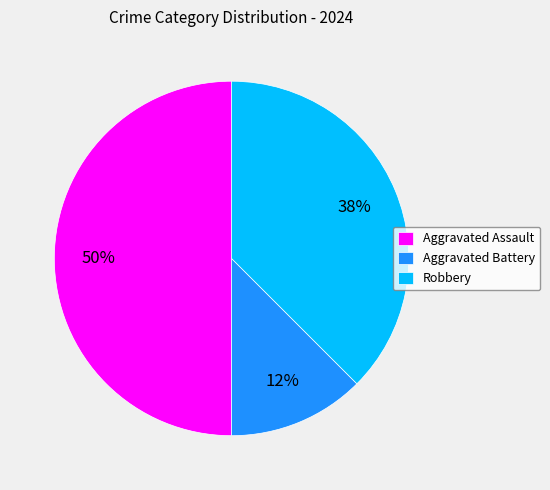

Which category has the biggest portion of the pie?

Aggravated Assault